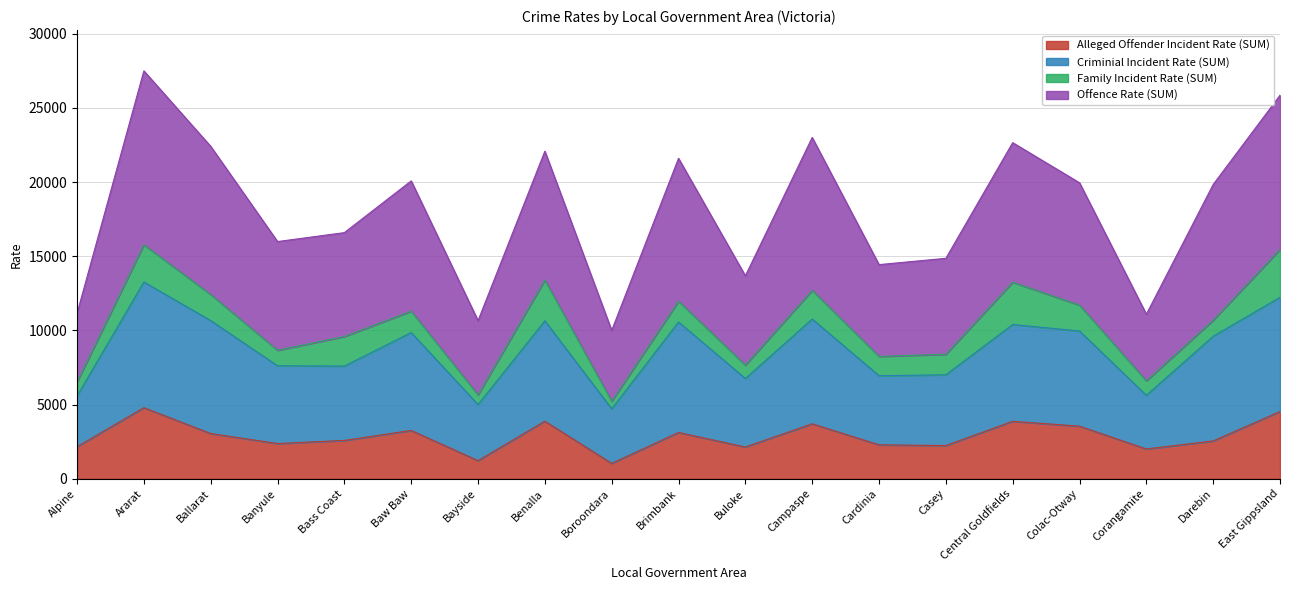

At which label does Offence Rate (SUM) reach its minimum?

Boroondara